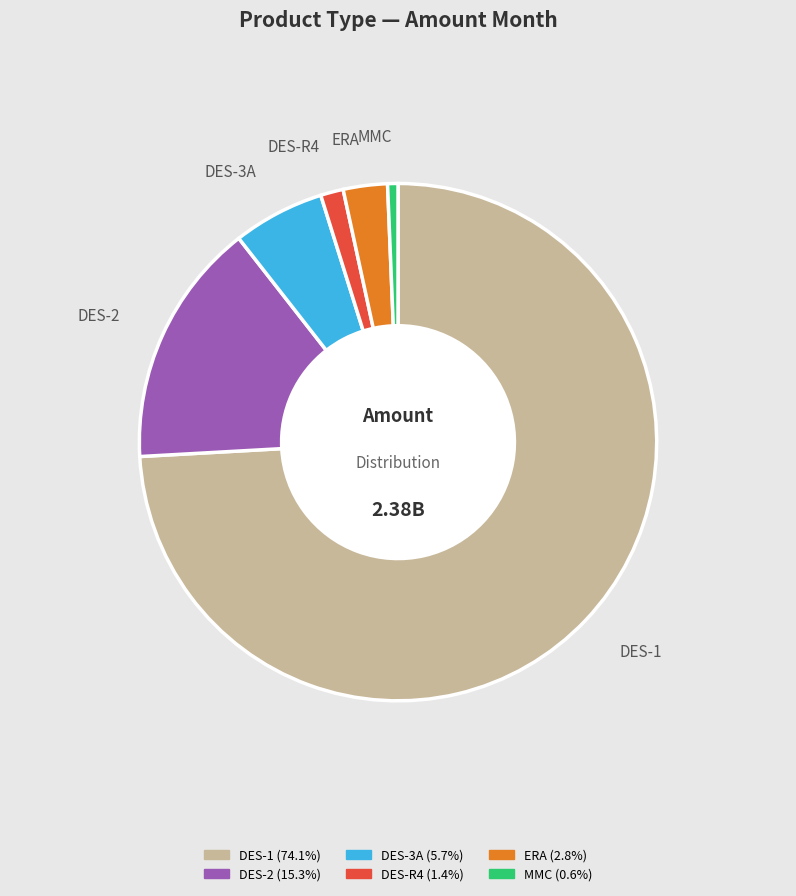

Is there any slice that represents more than half of the pie?

Yes